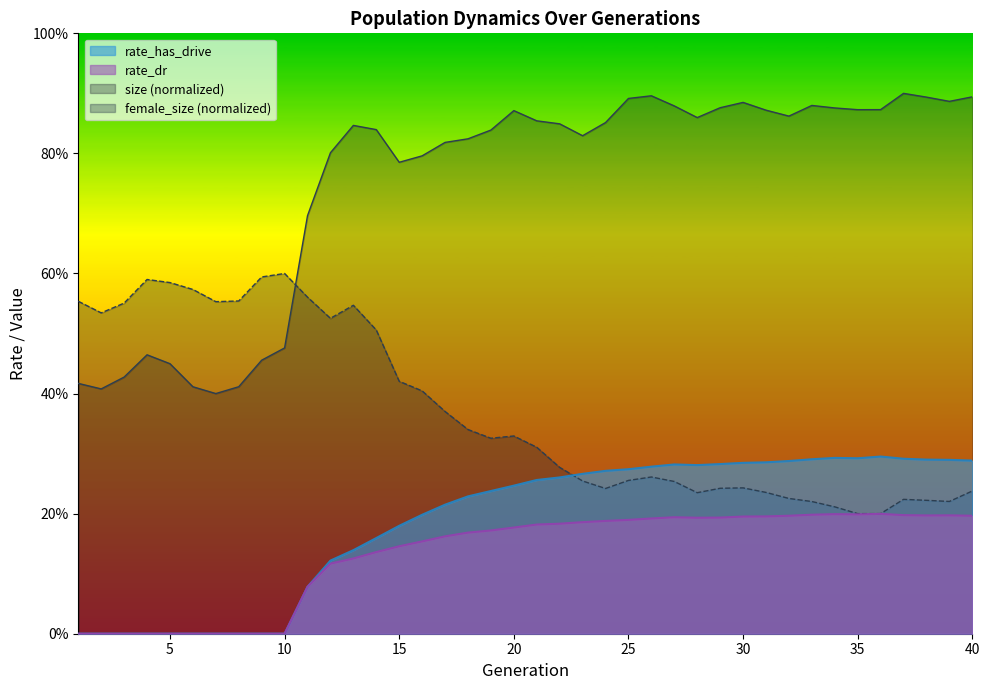

Is it true that rate_dr equals -0.1 at 6?

False